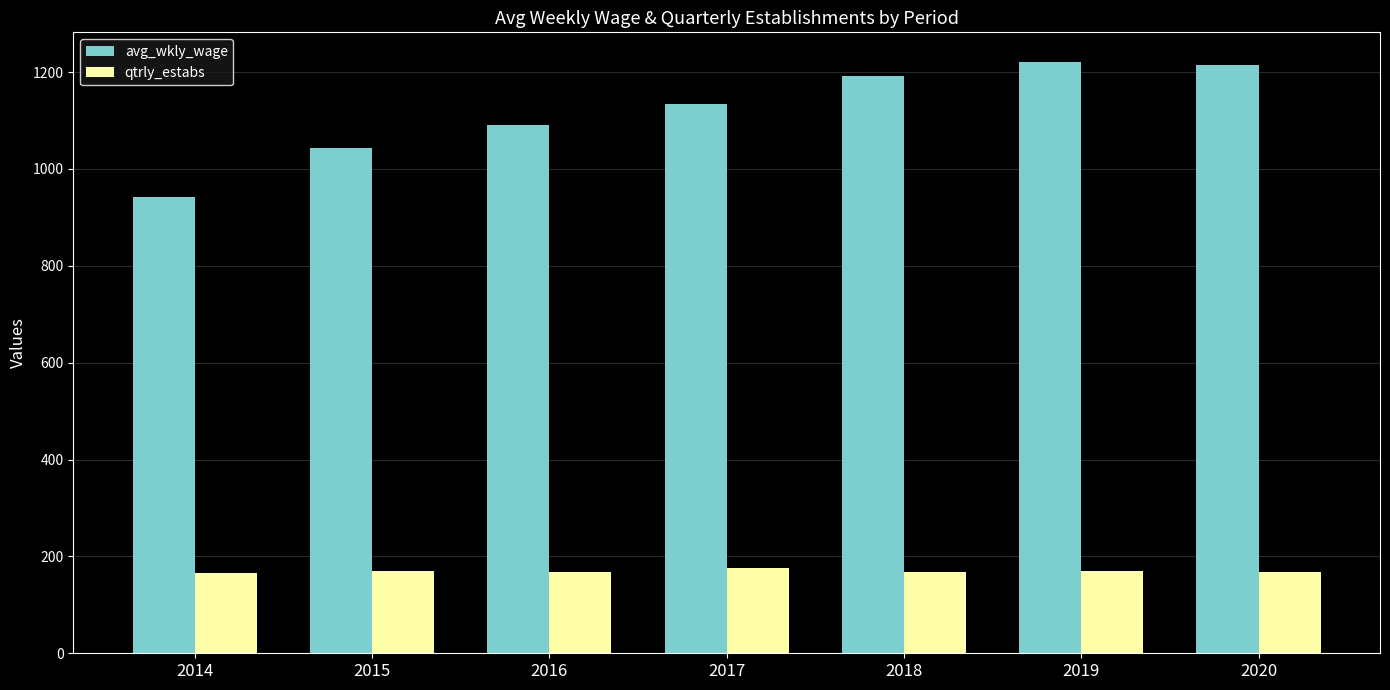

The qtrly_estabs series shows 167 at 2020. True or false?

True